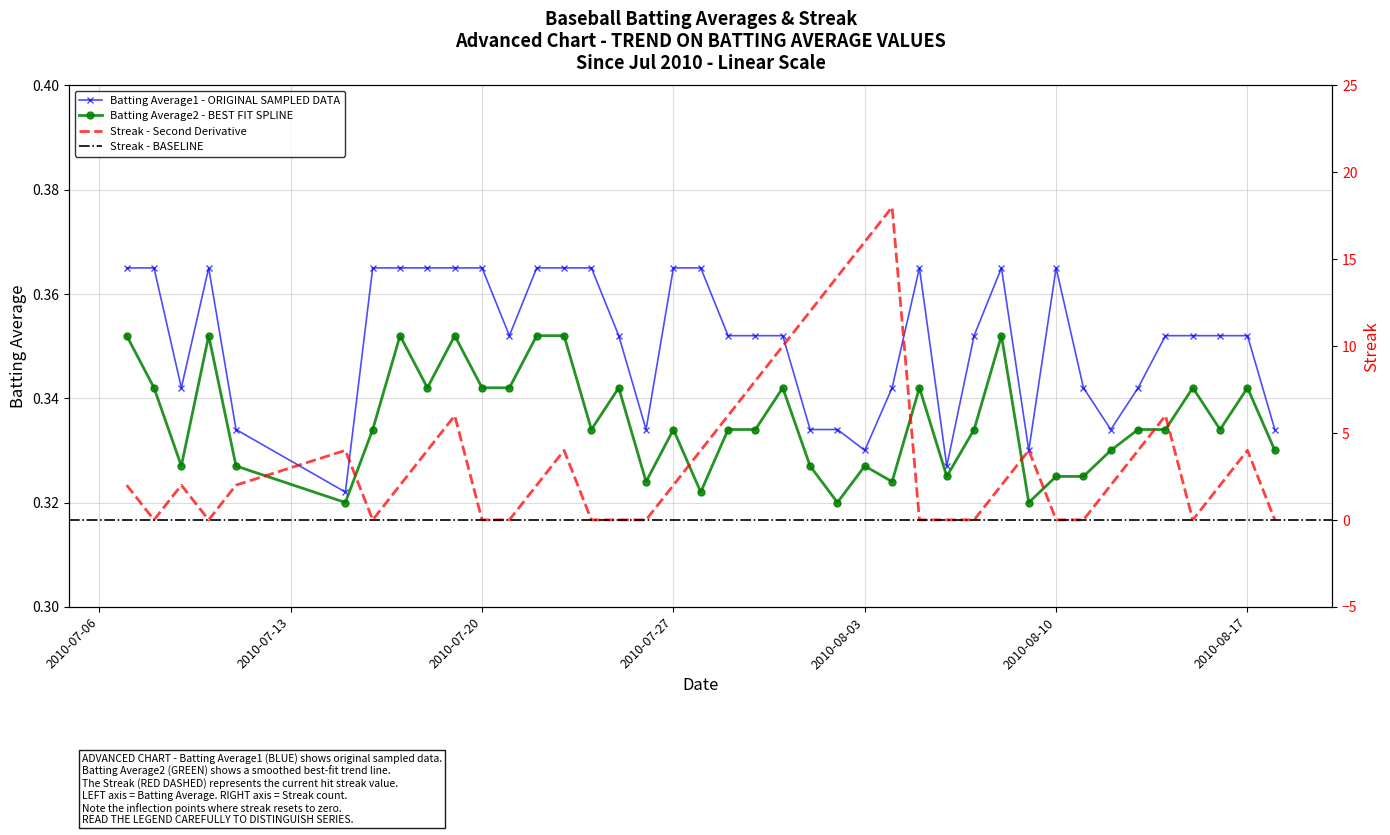

Which series has the largest total across all categories?

Streak